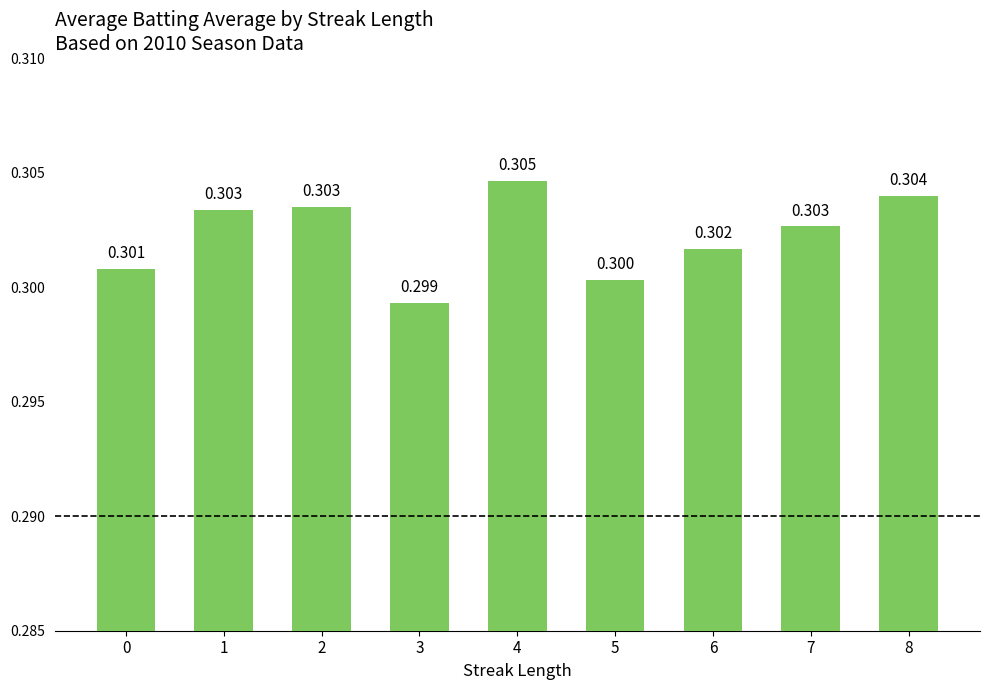

What is the sum of all values?

2.7